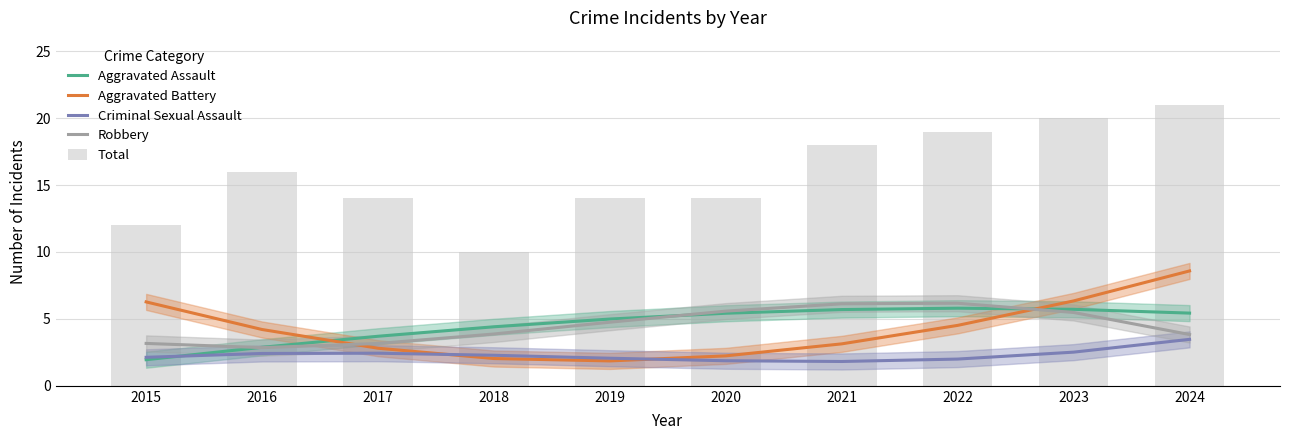

Which series changed the most between 2015 and 2023?

Total